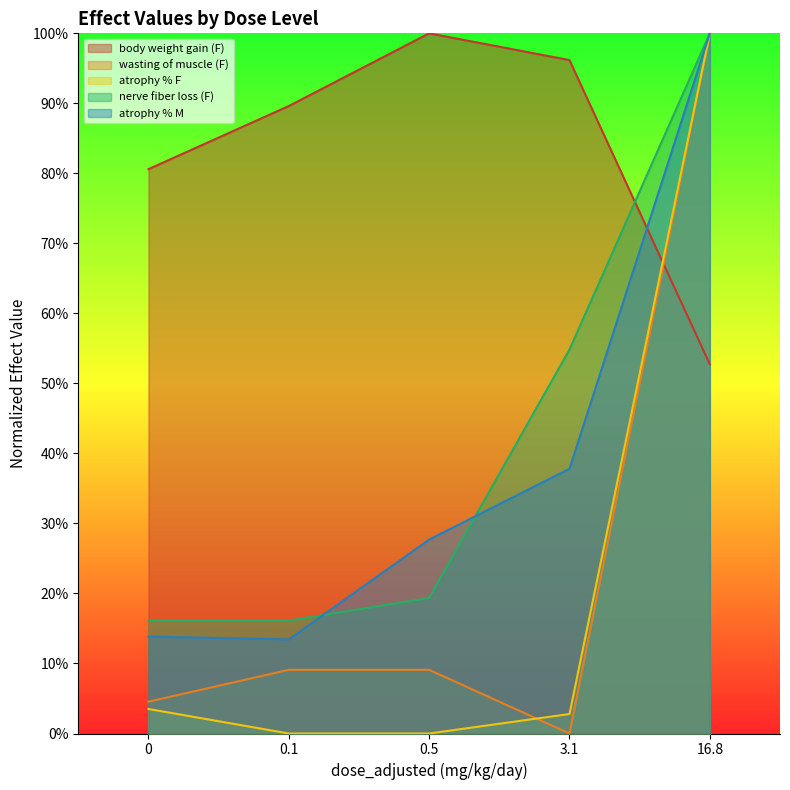

What is the difference between the atrophy % F values at 0 and 16.8?

96.5